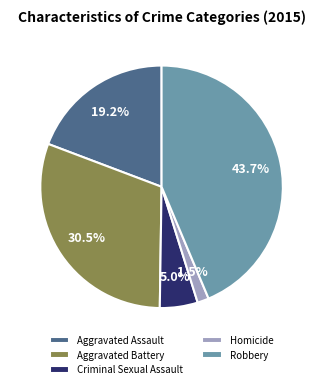

Approximately how many times larger is the value at Robbery compared to Criminal Sexual Assault?

8.7